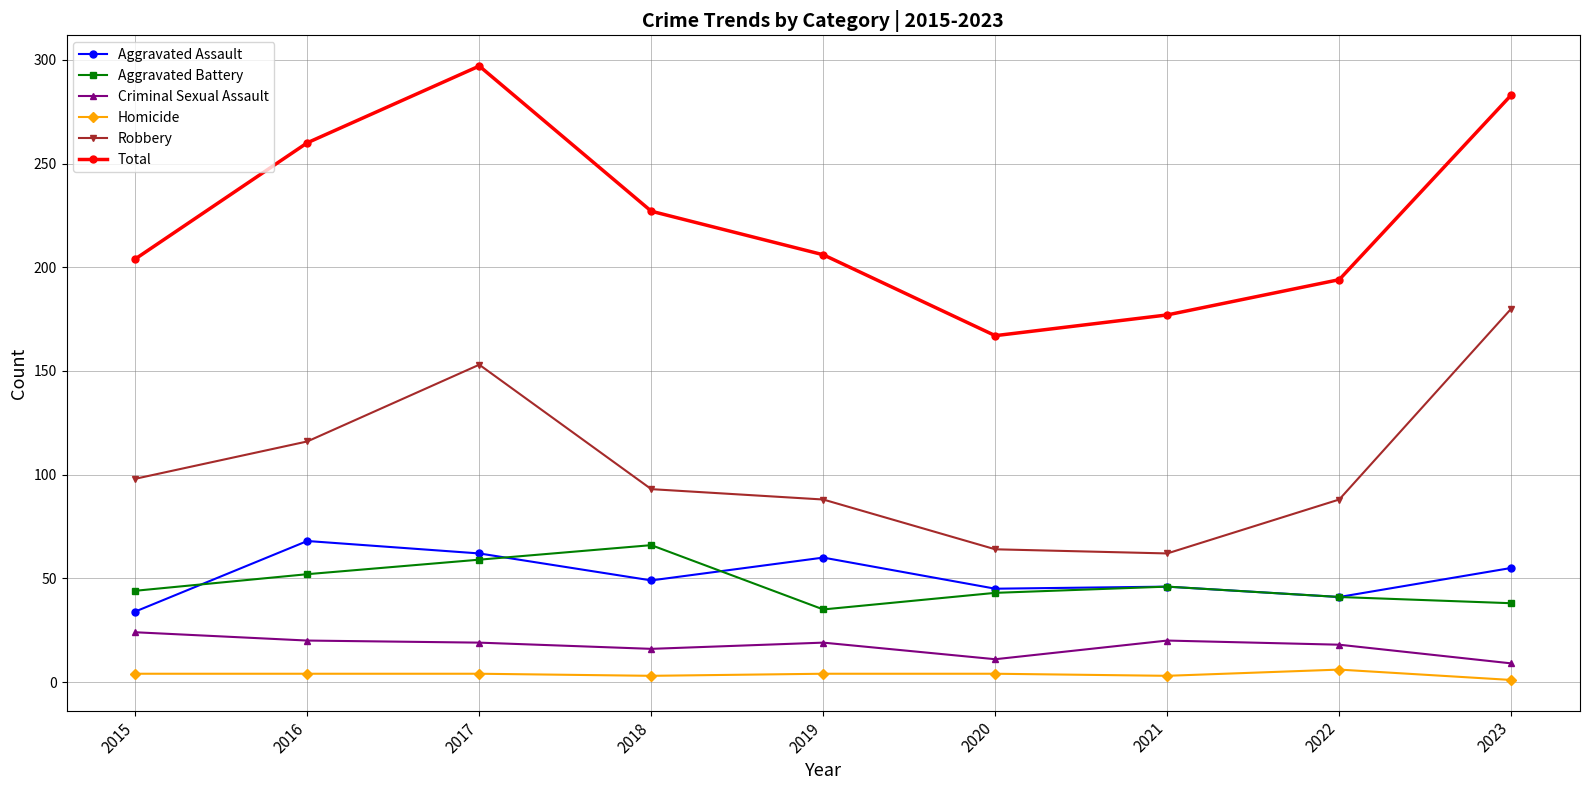

Between 2015 and 2016, which series saw the biggest shift?

Total